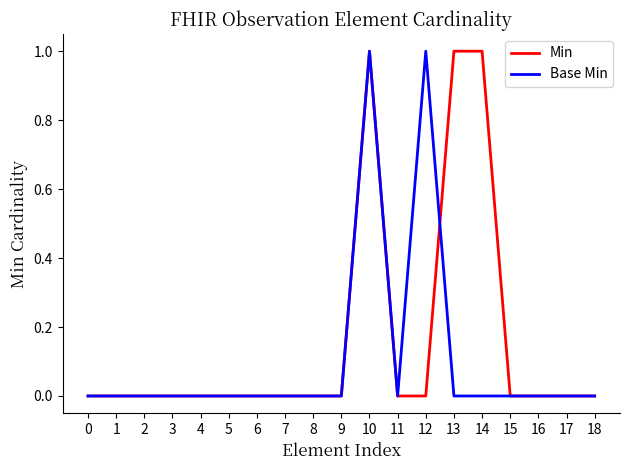

True or false: Base Min has a value of 0 at 3.

True